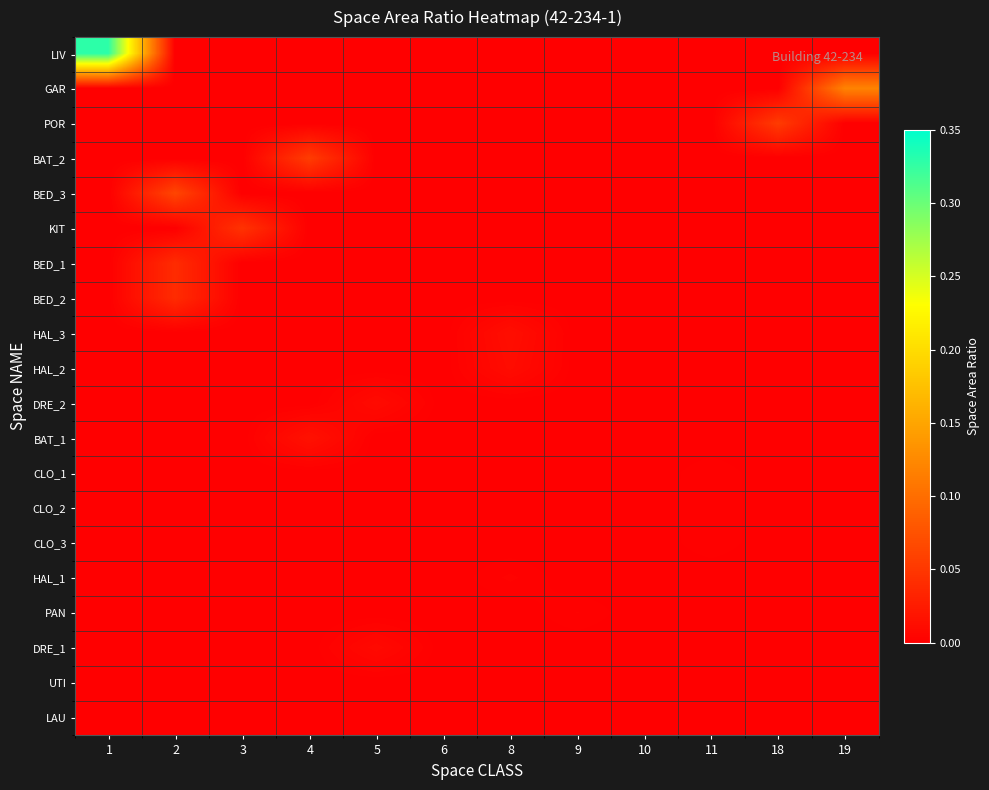

Reading left to right, what are all the values shown in this chart?

LIV: 1=0.3	2=0.0	3=0.0	4=0.0	5=0.0	6=0.0	8=0.0	9=0.0	10=0.0	11=0.0	18=0.0	19=0.0
GAR: 1=0.0	2=0.0	3=0.0	4=0.0	5=0.0	6=0.0	8=0.0	9=0.0	10=0.0	11=0.0	18=0.0	19=0.1
POR: 1=0.0	2=0.0	3=0.0	4=0.0	5=0.0	6=0.0	8=0.0	9=0.0	10=0.0	11=0.0	18=0.1	19=0.0
BAT_2: 1=0.0	2=0.0	3=0.0	4=0.1	5=0.0	6=0.0	8=0.0	9=0.0	10=0.0	11=0.0	18=0.0	19=0.0
BED_3: 1=0.0	2=0.1	3=0.0	4=0.0	5=0.0	6=0.0	8=0.0	9=0.0	10=0.0	11=0.0	18=0.0	19=0.0
KIT: 1=0.0	2=0.0	3=0.0	4=0.0	5=0.0	6=0.0	8=0.0	9=0.0	10=0.0	11=0.0	18=0.0	19=0.0
BED_1: 1=0.0	2=0.0	3=0.0	4=0.0	5=0.0	6=0.0	8=0.0	9=0.0	10=0.0	11=0.0	18=0.0	19=0.0
BED_2: 1=0.0	2=0.0	3=0.0	4=0.0	5=0.0	6=0.0	8=0.0	9=0.0	10=0.0	11=0.0	18=0.0	19=0.0
HAL_3: 1=0.0	2=0.0	3=0.0	4=0.0	5=0.0	6=0.0	8=0.0	9=0.0	10=0.0	11=0.0	18=0.0	19=0.0
HAL_2: 1=0.0	2=0.0	3=0.0	4=0.0	5=0.0	6=0.0	8=0.0	9=0.0	10=0.0	11=0.0	18=0.0	19=0.0
DRE_2: 1=0.0	2=0.0	3=0.0	4=0.0	5=0.0	6=0.0	8=0.0	9=0.0	10=0.0	11=0.0	18=0.0	19=0.0
BAT_1: 1=0.0	2=0.0	3=0.0	4=0.0	5=0.0	6=0.0	8=0.0	9=0.0	10=0.0	11=0.0	18=0.0	19=0.0
CLO_1: 1=0.0	2=0.0	3=0.0	4=0.0	5=0.0	6=0.0	8=0.0	9=0.0	10=0.0	11=0.0	18=0.0	19=0.0
CLO_2: 1=0.0	2=0.0	3=0.0	4=0.0	5=0.0	6=0.0	8=0.0	9=0.0	10=0.0	11=0.0	18=0.0	19=0.0
CLO_3: 1=0.0	2=0.0	3=0.0	4=0.0	5=0.0	6=0.0	8=0.0	9=0.0	10=0.0	11=0.0	18=0.0	19=0.0
HAL_1: 1=0.0	2=0.0	3=0.0	4=0.0	5=0.0	6=0.0	8=0.0	9=0.0	10=0.0	11=0.0	18=0.0	19=0.0
PAN: 1=0.0	2=0.0	3=0.0	4=0.0	5=0.0	6=0.0	8=0.0	9=0.0	10=0.0	11=0.0	18=0.0	19=0.0
DRE_1: 1=0.0	2=0.0	3=0.0	4=0.0	5=0.0	6=0.0	8=0.0	9=0.0	10=0.0	11=0.0	18=0.0	19=0.0
UTI: 1=0.0	2=0.0	3=0.0	4=0.0	5=0.0	6=0.0	8=0.0	9=0.0	10=0.0	11=0.0	18=0.0	19=0.0
LAU: 1=0.0	2=0.0	3=0.0	4=0.0	5=0.0	6=0.0	8=0.0	9=0.0	10=0.0	11=0.0	18=0.0	19=0.0